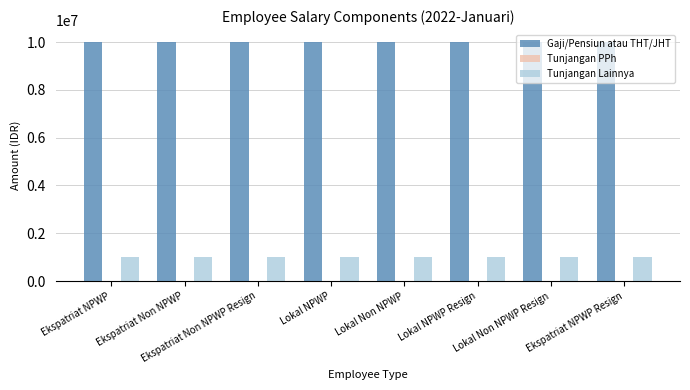

Rank the series by their average value, from highest to lowest.

Gaji/Pensiun atau THT/JHT, Tunjangan Lainnya